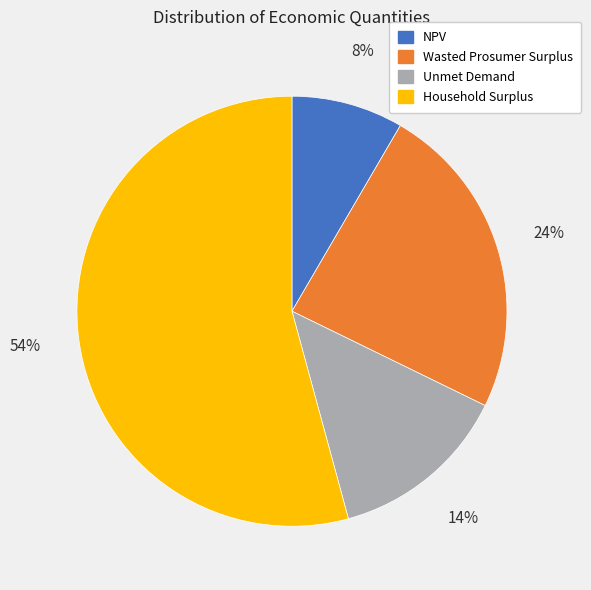

Does any single category account for the majority?

Yes